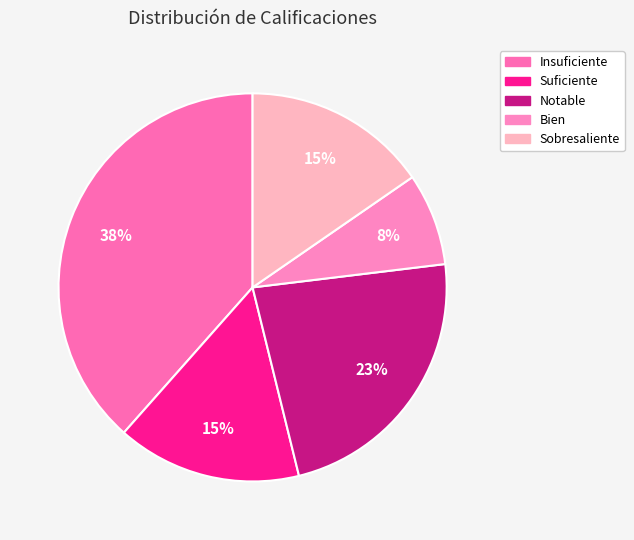

What percentage is the Notable slice, to the nearest percent?

23%